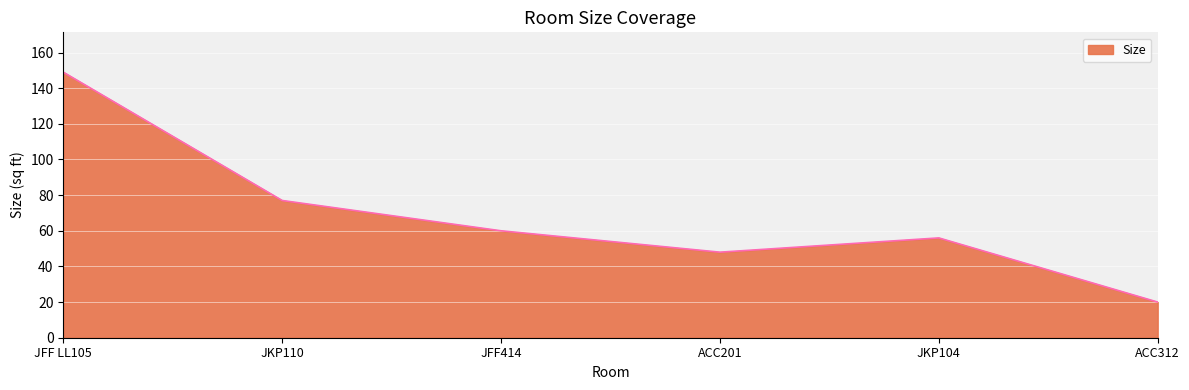

Between JFF414 and JKP110, which is larger?

JKP110